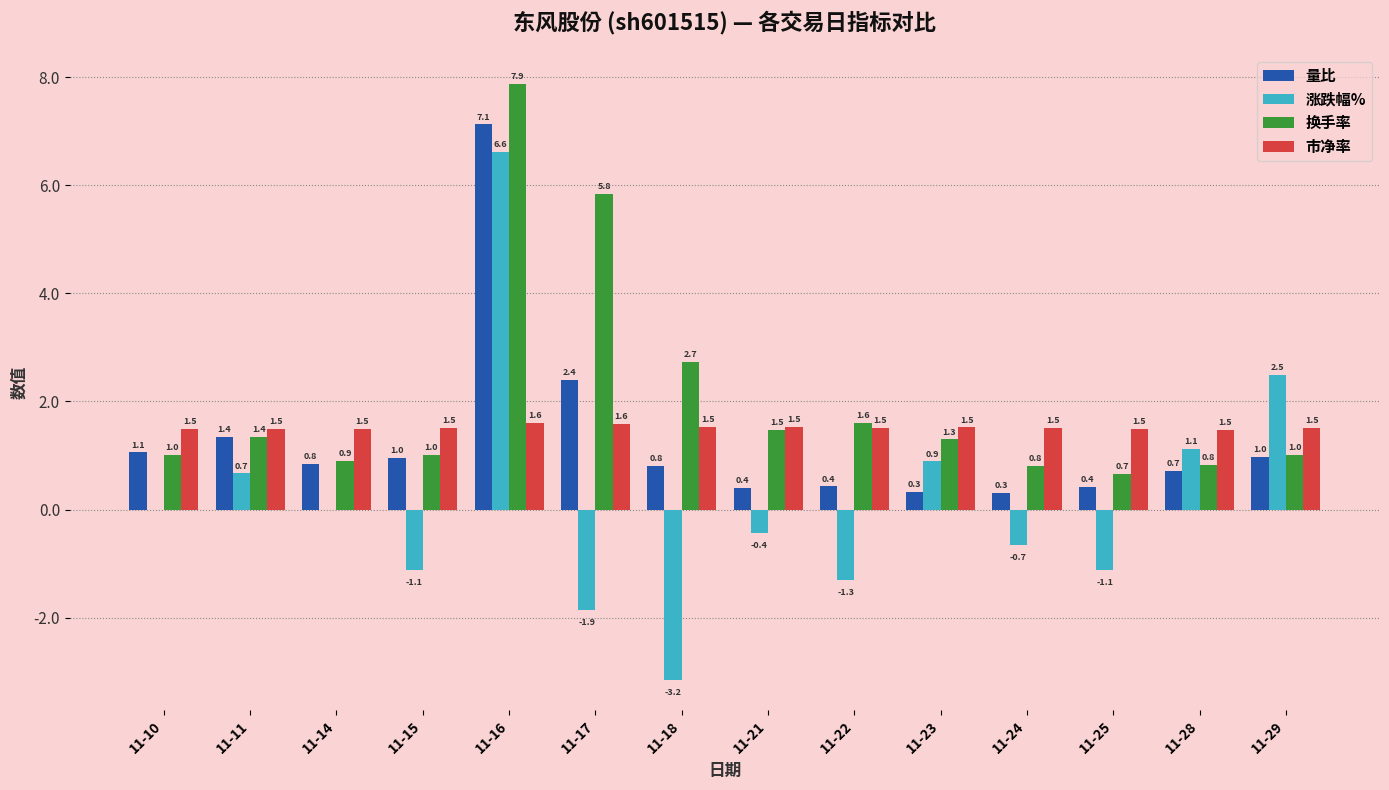

What is the greatest value displayed?

7.9